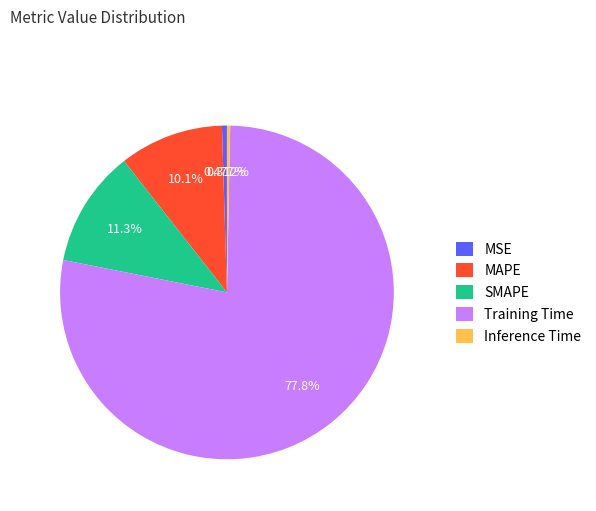

Which category has the biggest portion of the pie?

Training Time